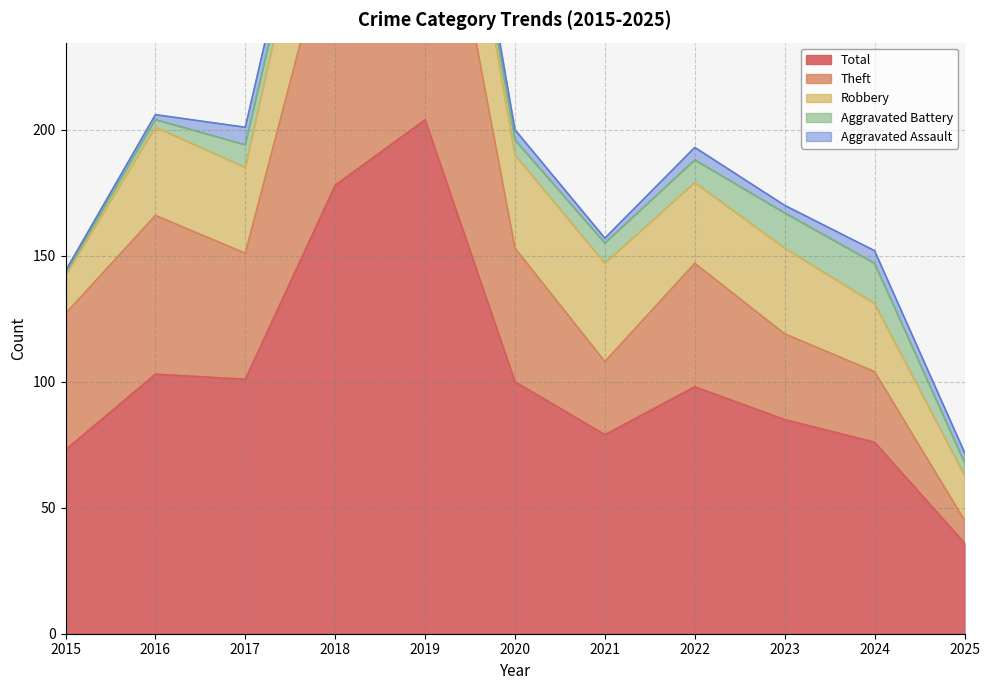

Read the Theft value at 2016, to the nearest 10.

60